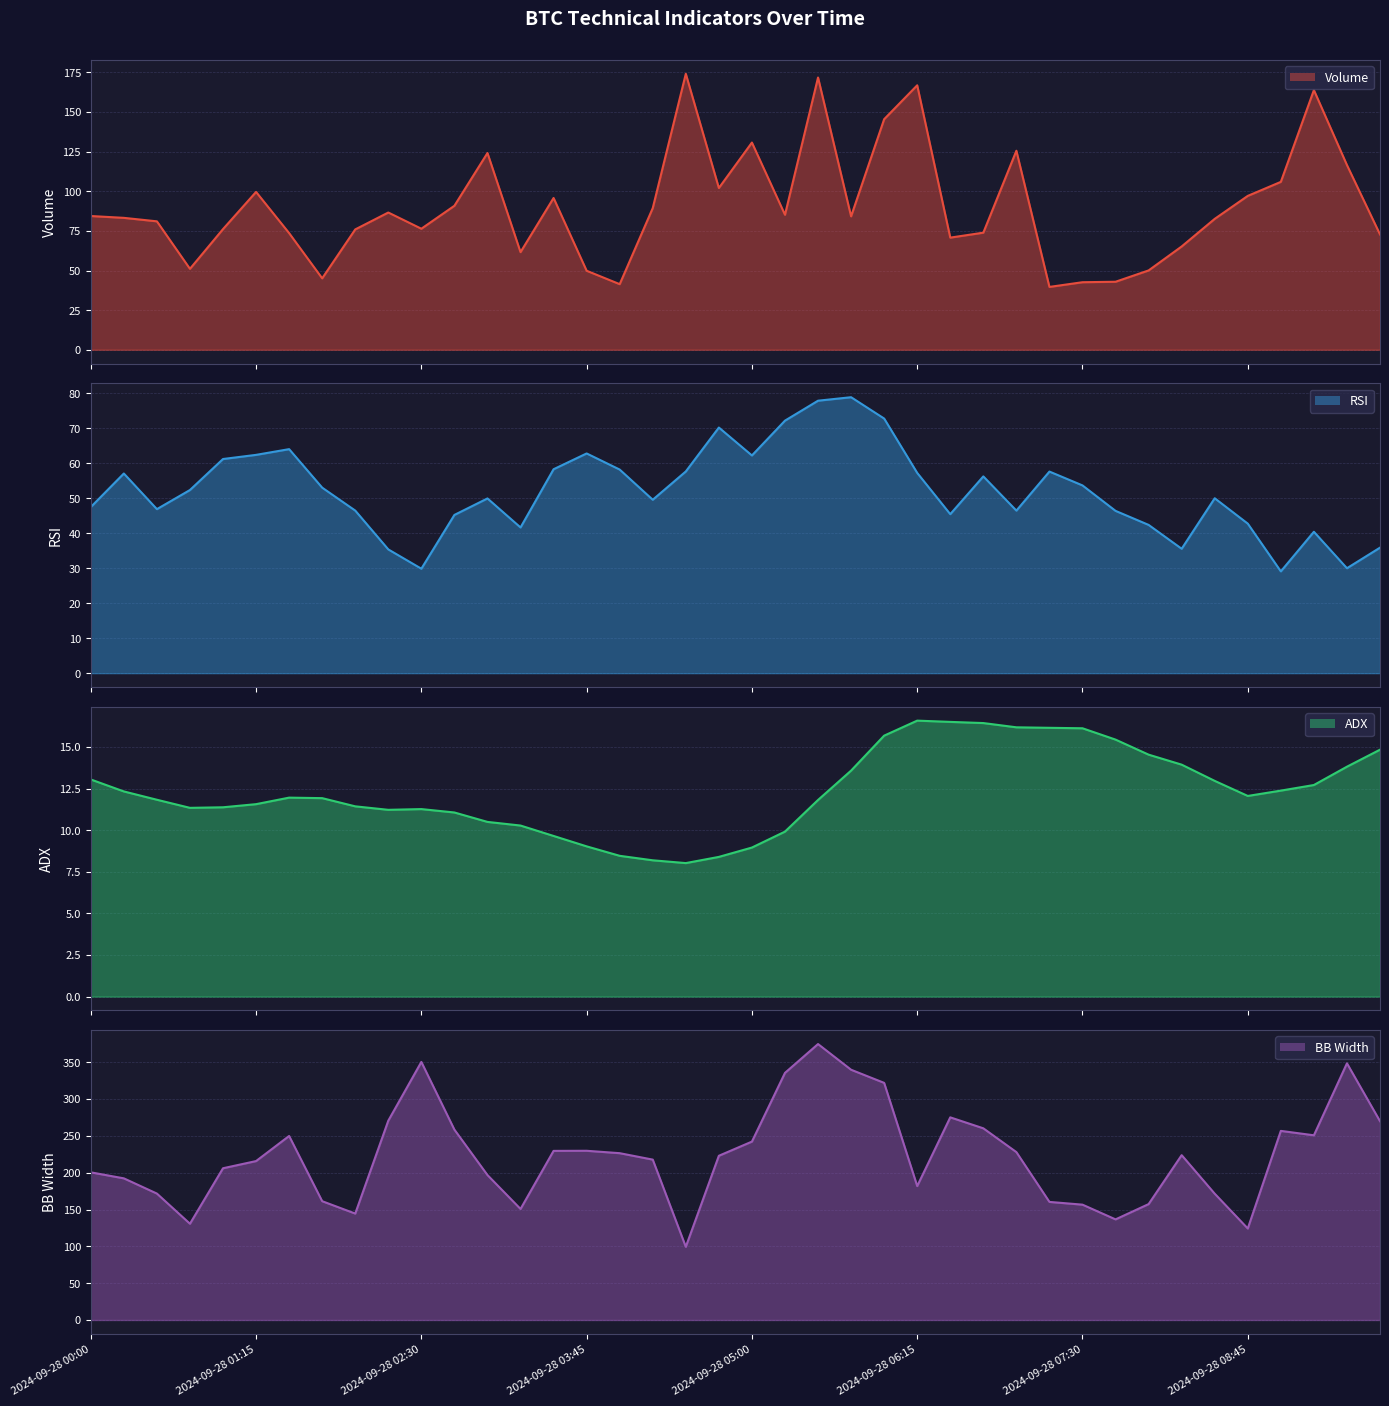

List the labels in order of adx line value, largest first.

25, 26, 27, 28, 29, 30, 24, 31, 39, 32, 33, 38, 23, 2024-09-28 00:00, 34, 37, 36, 2024-09-28 01:15, 35, 2024-09-28 07:30, 2024-09-28 08:45, 2024-09-28 02:30, 22, 2024-09-28 06:15, 8, 2024-09-28 05:00, 2024-09-28 03:45, 10, 9, 11, 12, 13, 21, 14, 15, 20, 16, 19, 17, 18